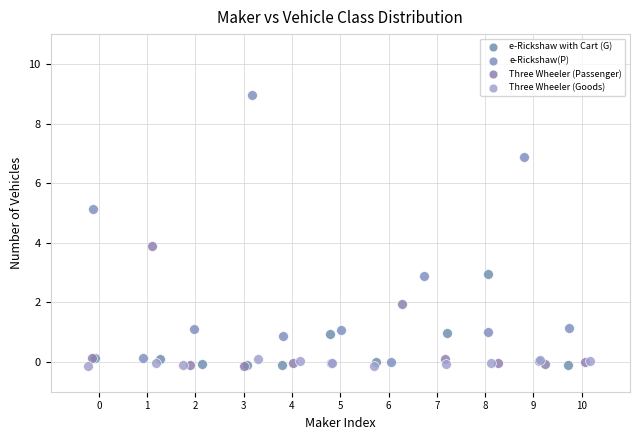

Which series reaches the maximum Y coordinate?

e-Rickshaw(P)